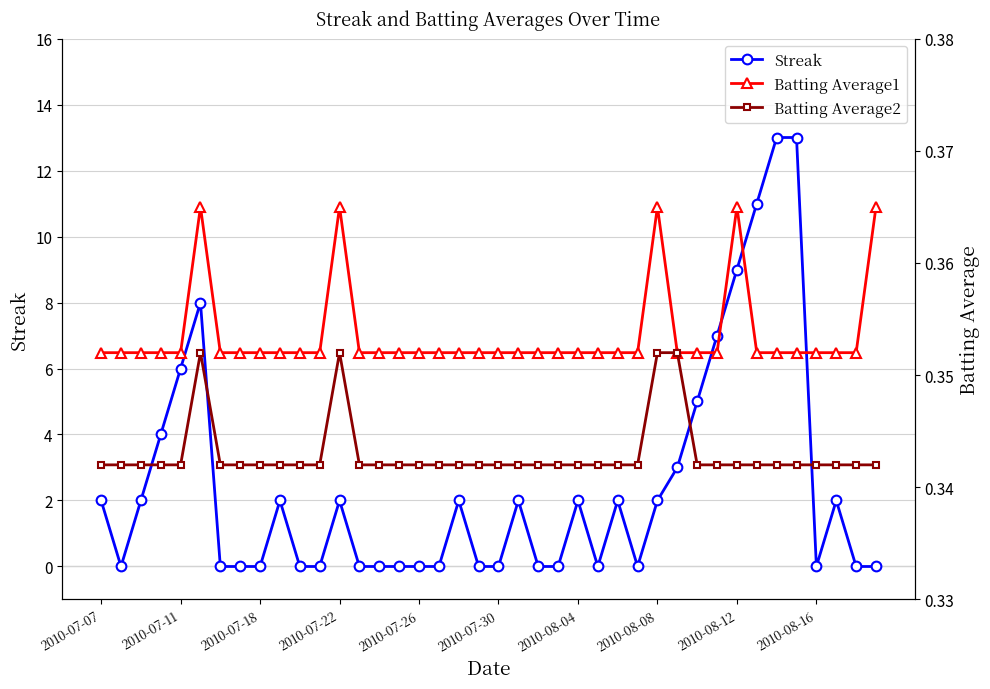

What is the sum of all Batting Average2 values?

13.7